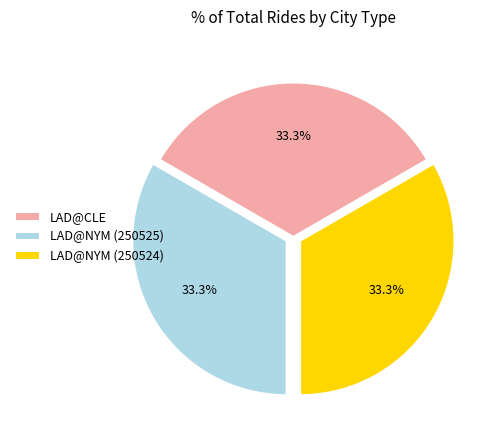

What is the ratio of the value at LAD@NYM (250525) to the value at LAD@CLE?

1.0